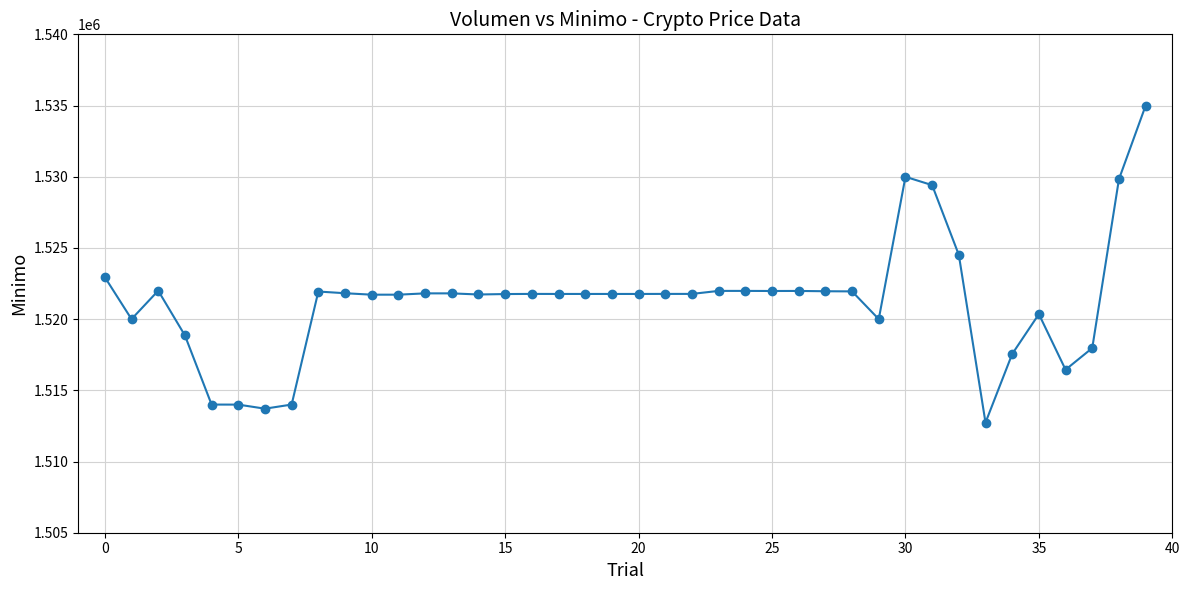

True or false: the data has more than 0 interior local peaks.

True